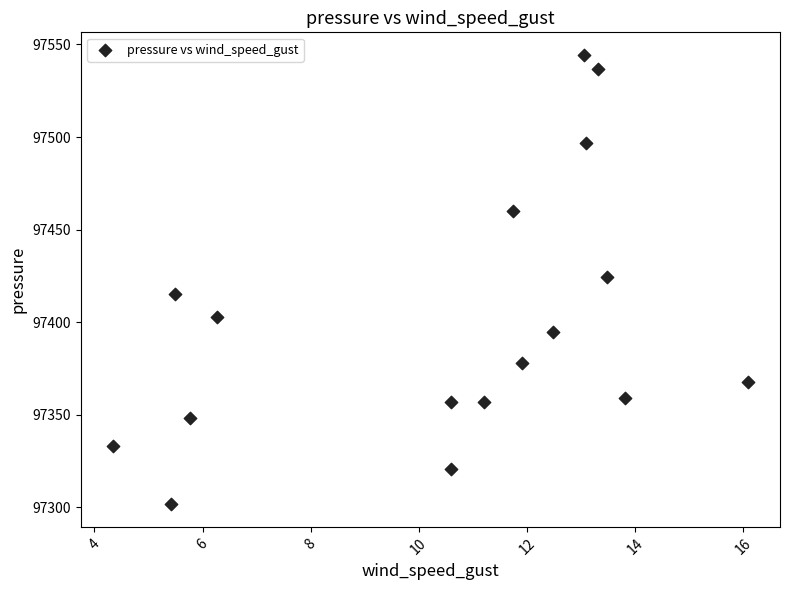

What is the range of Y values (max minus min)?

242.8